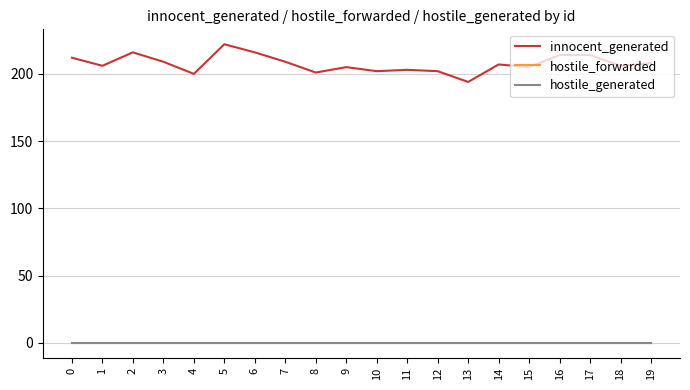

Is this an area chart (filled region under the line)?

No